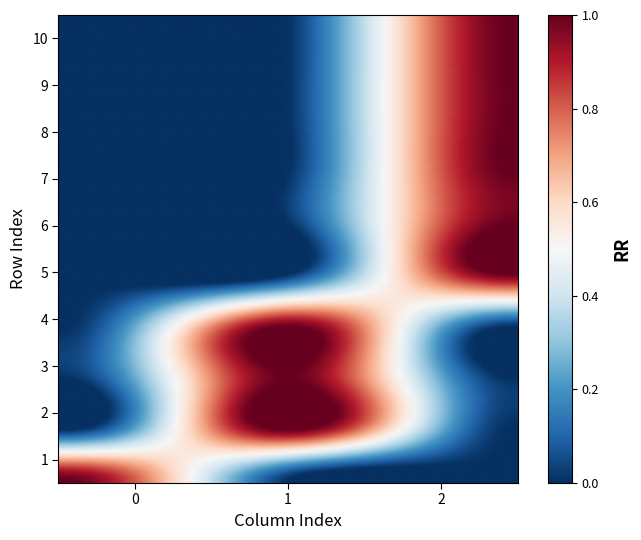

Which series has the largest range (max minus min)?

1